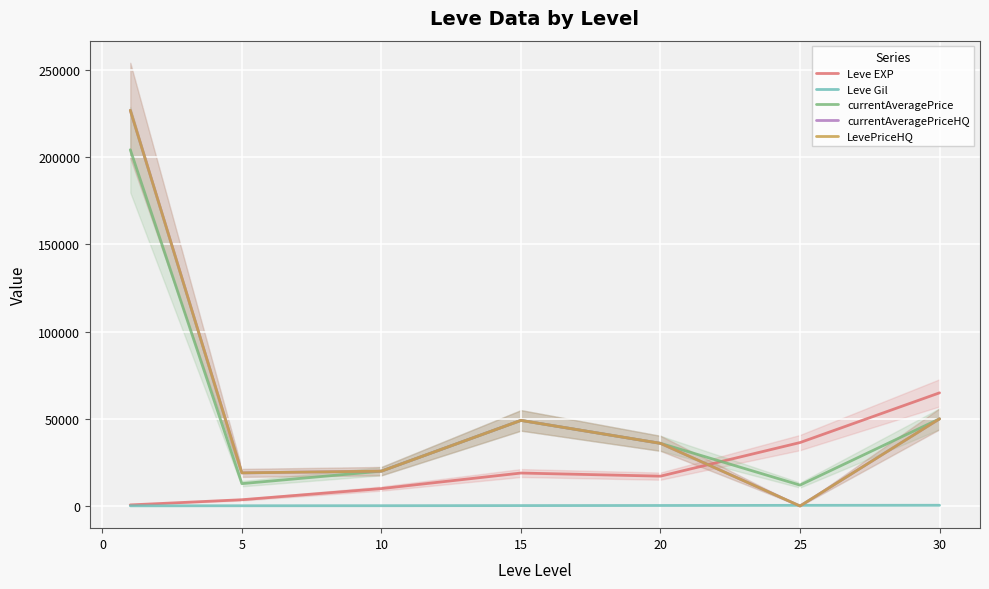

At which label does Leve EXP first exceed 17120?

15